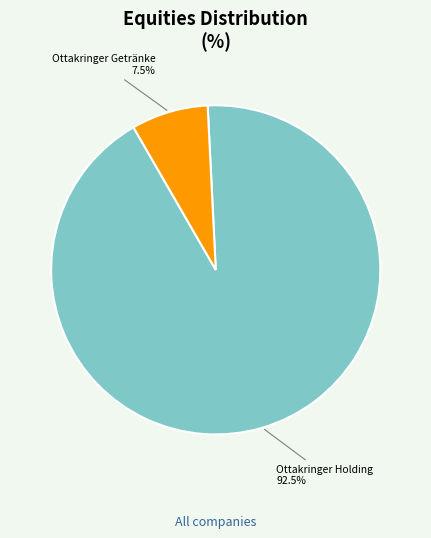

To the nearest percent, what is the average slice percentage?

50%